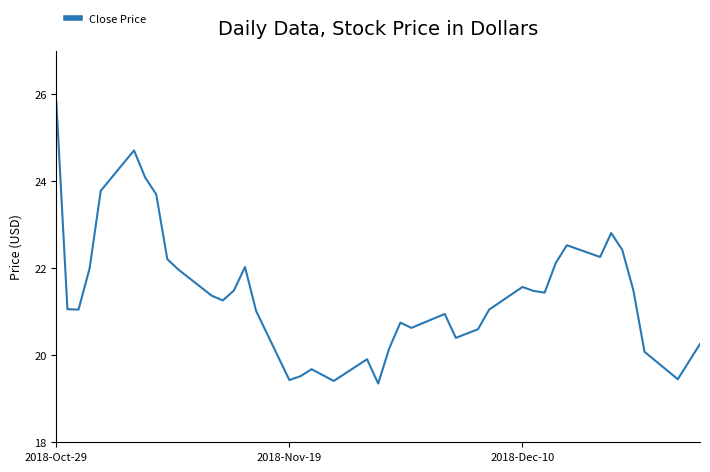

What is the smallest value displayed?

19.4